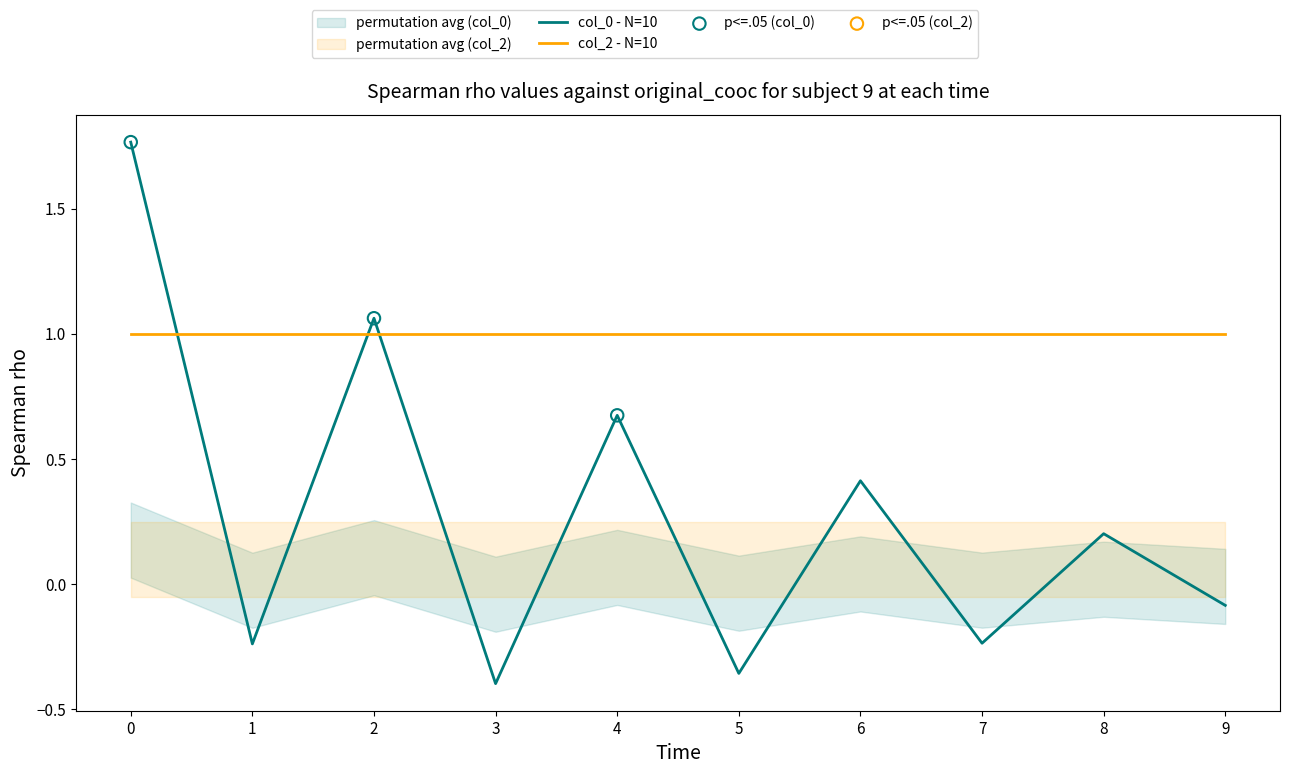

What is the change in value from 1 to 2?

+1.3